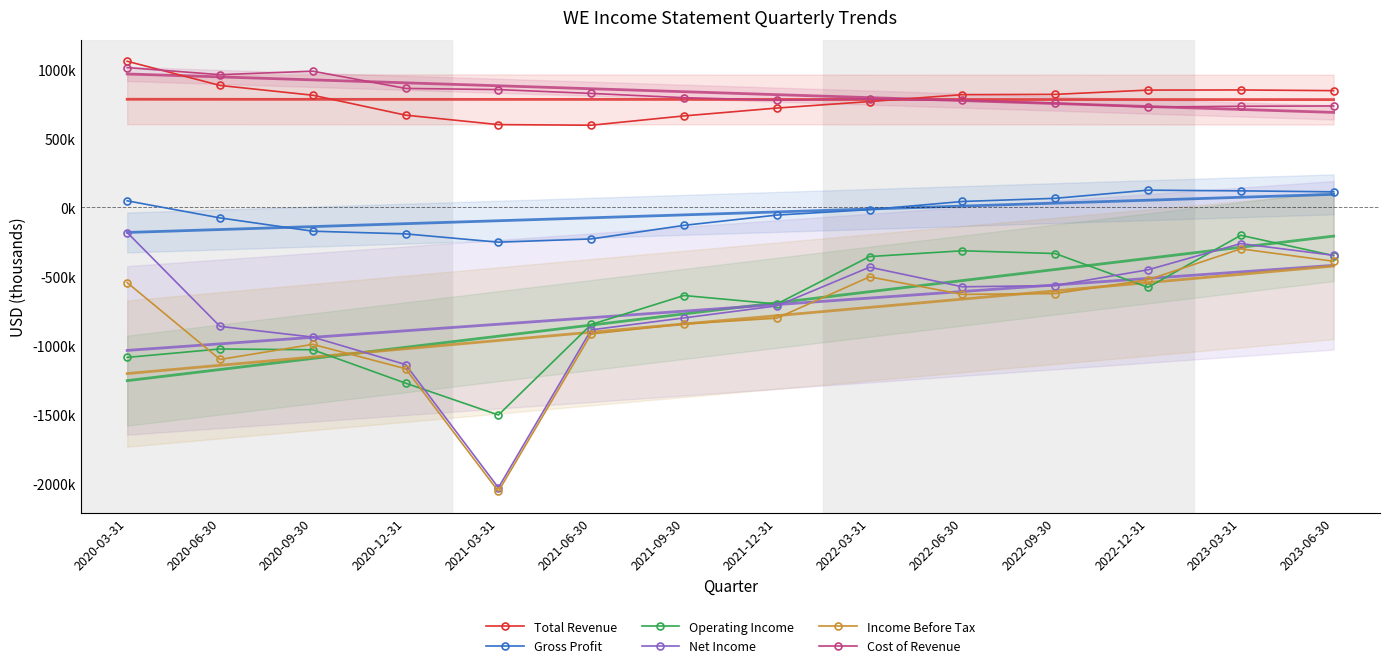

True or false: Cost of Revenue and Income Before Tax cross at least once.

False